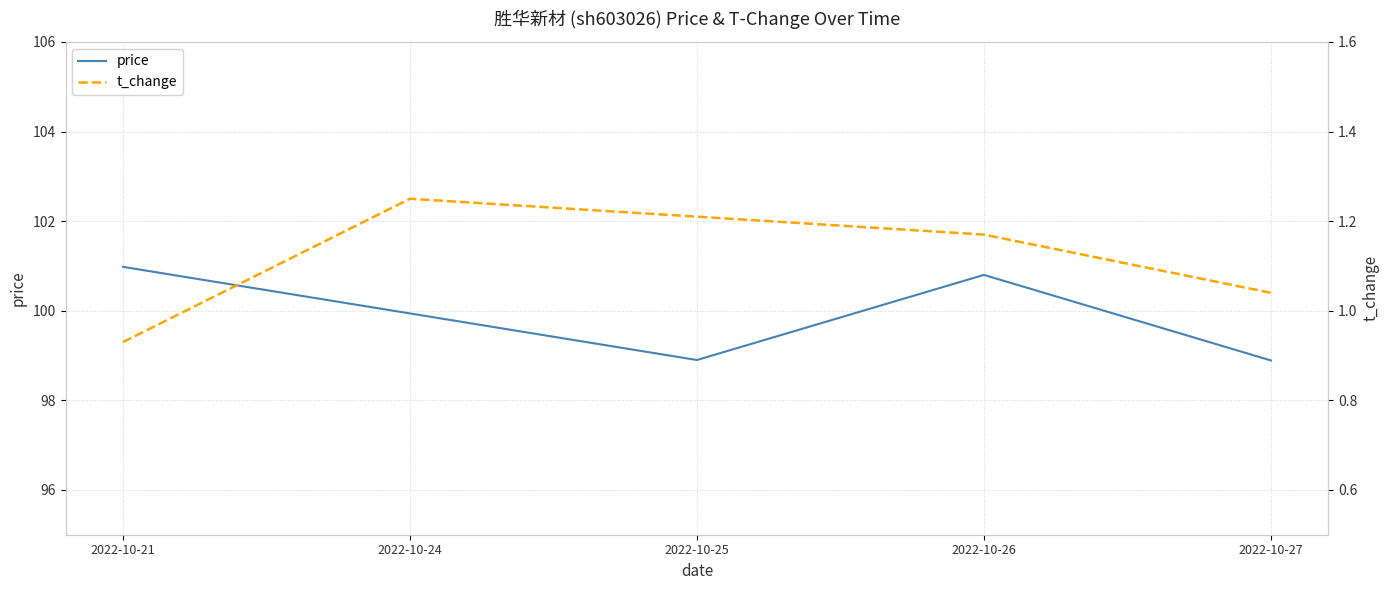

Reading left to right, what are all the values shown in this chart?

price: 101.0	99.9	98.9	100.8	98.9
t_change: 0.9	1.2	1.2	1.2	1.0